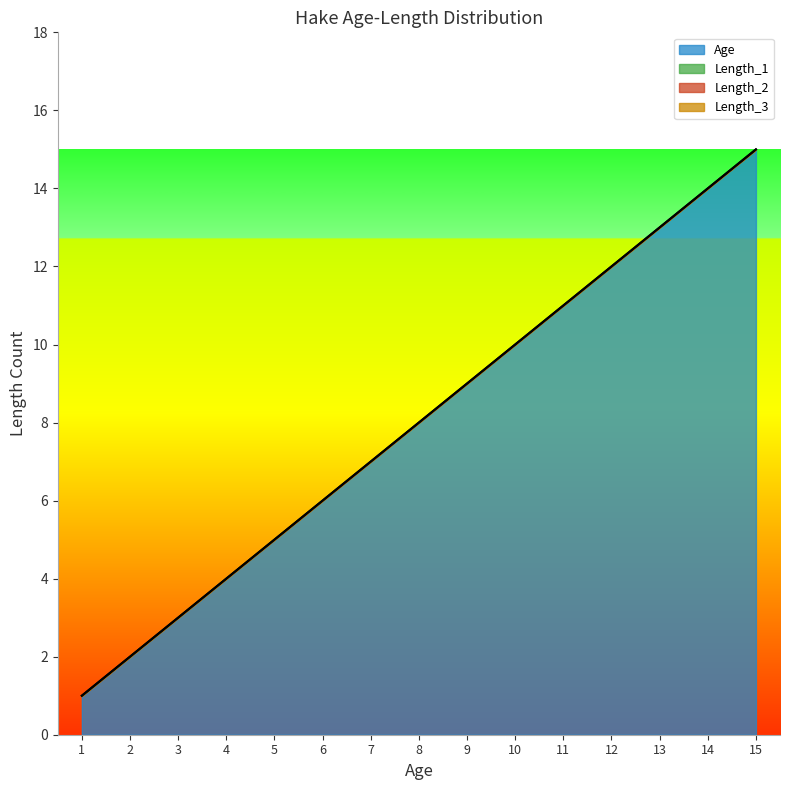

Rank the series by their maximum value, from lowest to highest.

Length_1, Length_2, Length_3, Age